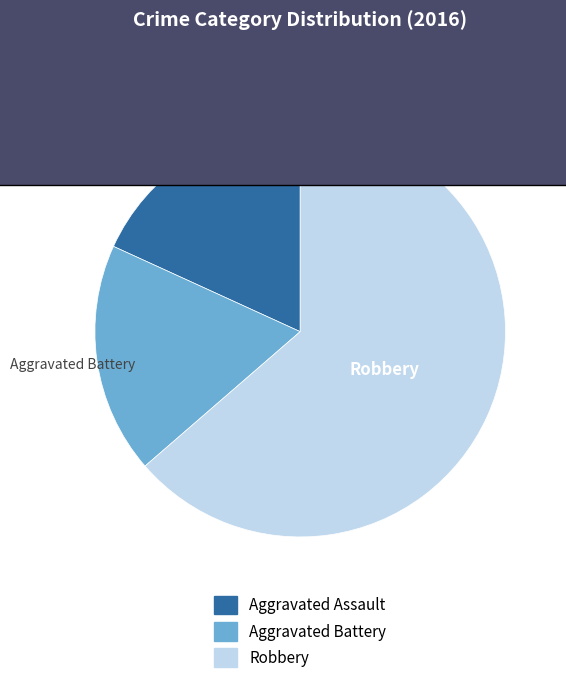

What is the largest slice in the pie chart?

Robbery